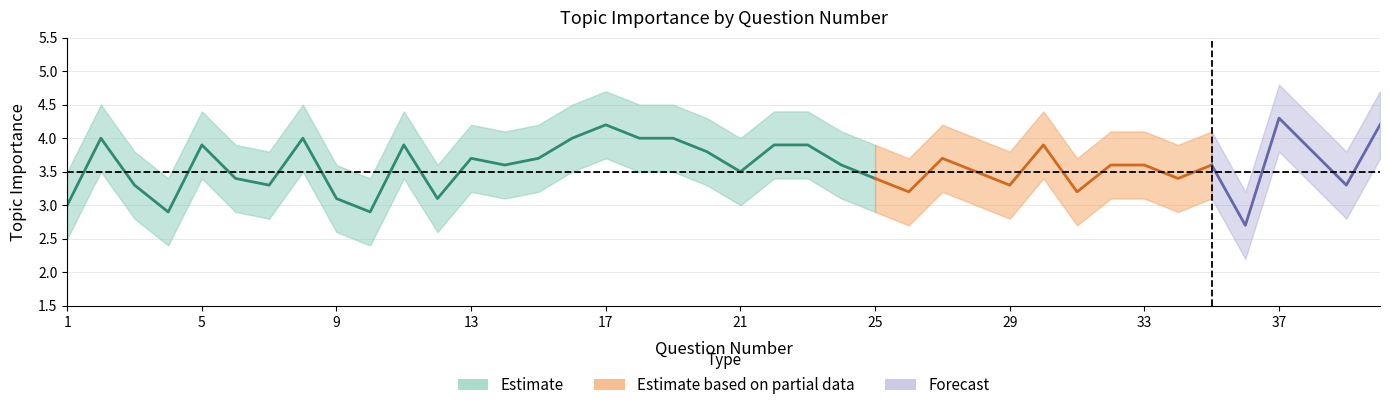

Rank the series by their average value, from highest to lowest.

Upper CI, Topic Importance, Lower CI